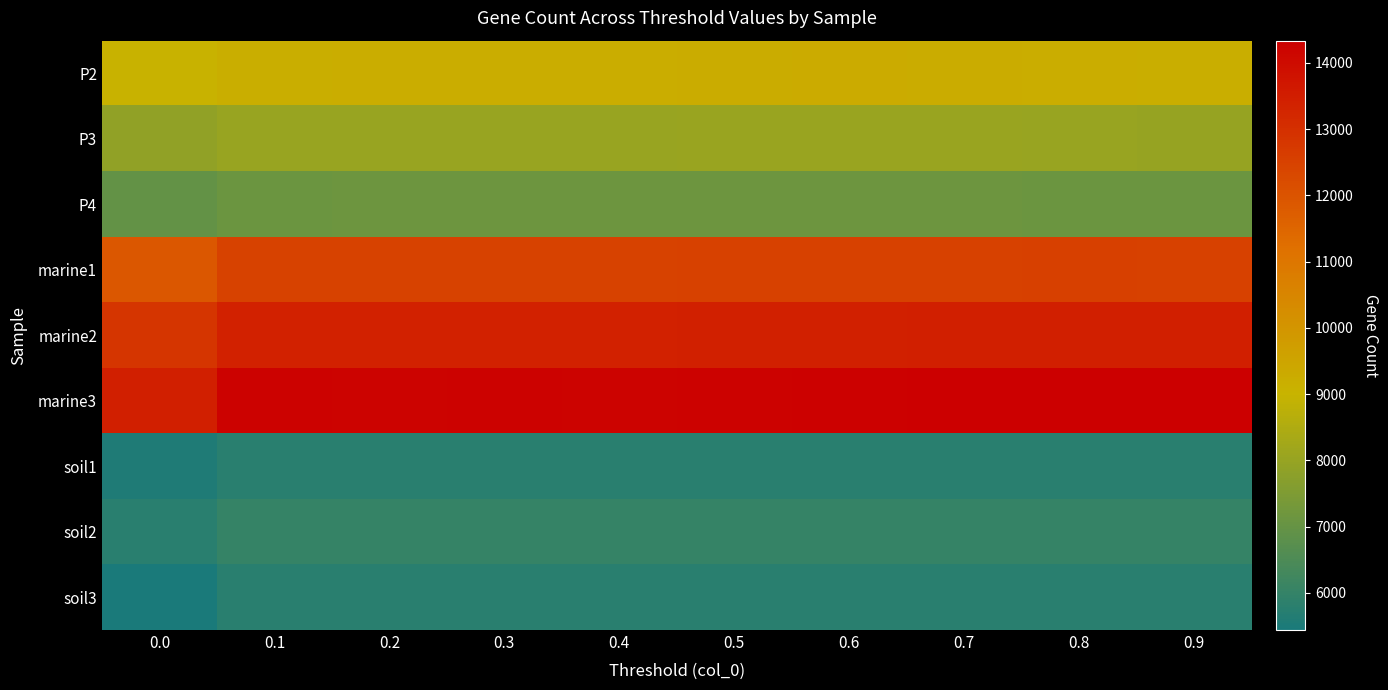

Reading right to left, list all the values displayed in this chart.

P2: 0.9=9181	0.8=9220	0.7=9245	0.6=9265	0.5=9244	0.4=9223	0.3=9226	0.2=9220	0.1=9188	0.0=9031
P3: 0.9=7995	0.8=8029	0.7=8071	0.6=8052	0.5=8050	0.4=8037	0.3=8036	0.2=8034	0.1=8040	0.0=7882
P4: 0.9=7121	0.8=7134	0.7=7167	0.6=7168	0.5=7165	0.4=7157	0.3=7156	0.2=7155	0.1=7126	0.0=6936
marine1: 0.9=12523	0.8=12542	0.7=12525	0.6=12508	0.5=12518	0.4=12485	0.3=12473	0.2=12478	0.1=12469	0.0=11881
marine2: 0.9=13449	0.8=13465	0.7=13438	0.6=13428	0.5=13420	0.4=13396	0.3=13394	0.2=13393	0.1=13383	0.0=12826
marine3: 0.9=14325	0.8=14335	0.7=14305	0.6=14278	0.5=14261	0.4=14223	0.3=14233	0.2=14229	0.1=14239	0.0=13442
soil1: 0.9=5782	0.8=5781	0.7=5780	0.6=5780	0.5=5780	0.4=5780	0.3=5781	0.2=5785	0.1=5781	0.0=5556
soil2: 0.9=6012	0.8=6012	0.7=6016	0.6=6012	0.5=6016	0.4=6015	0.3=6017	0.2=6012	0.1=6014	0.0=5770
soil3: 0.9=5783	0.8=5777	0.7=5777	0.6=5777	0.5=5771	0.4=5783	0.3=5775	0.2=5776	0.1=5771	0.0=5440